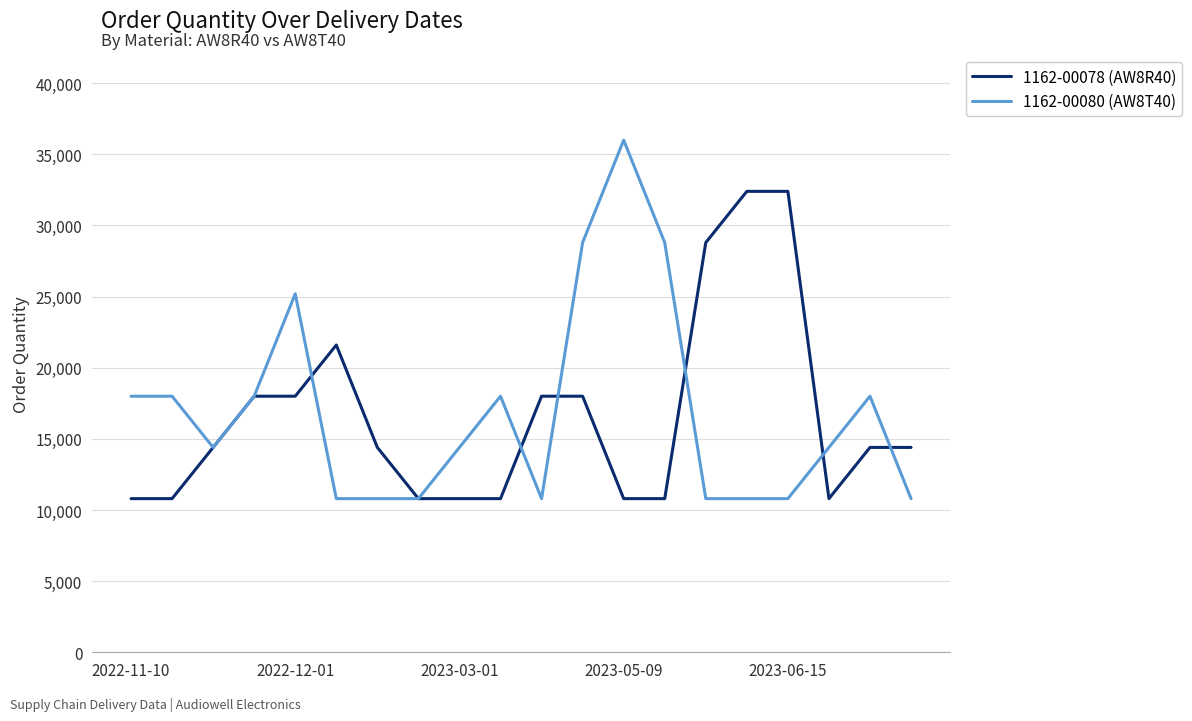

What is the smallest value displayed?

10800